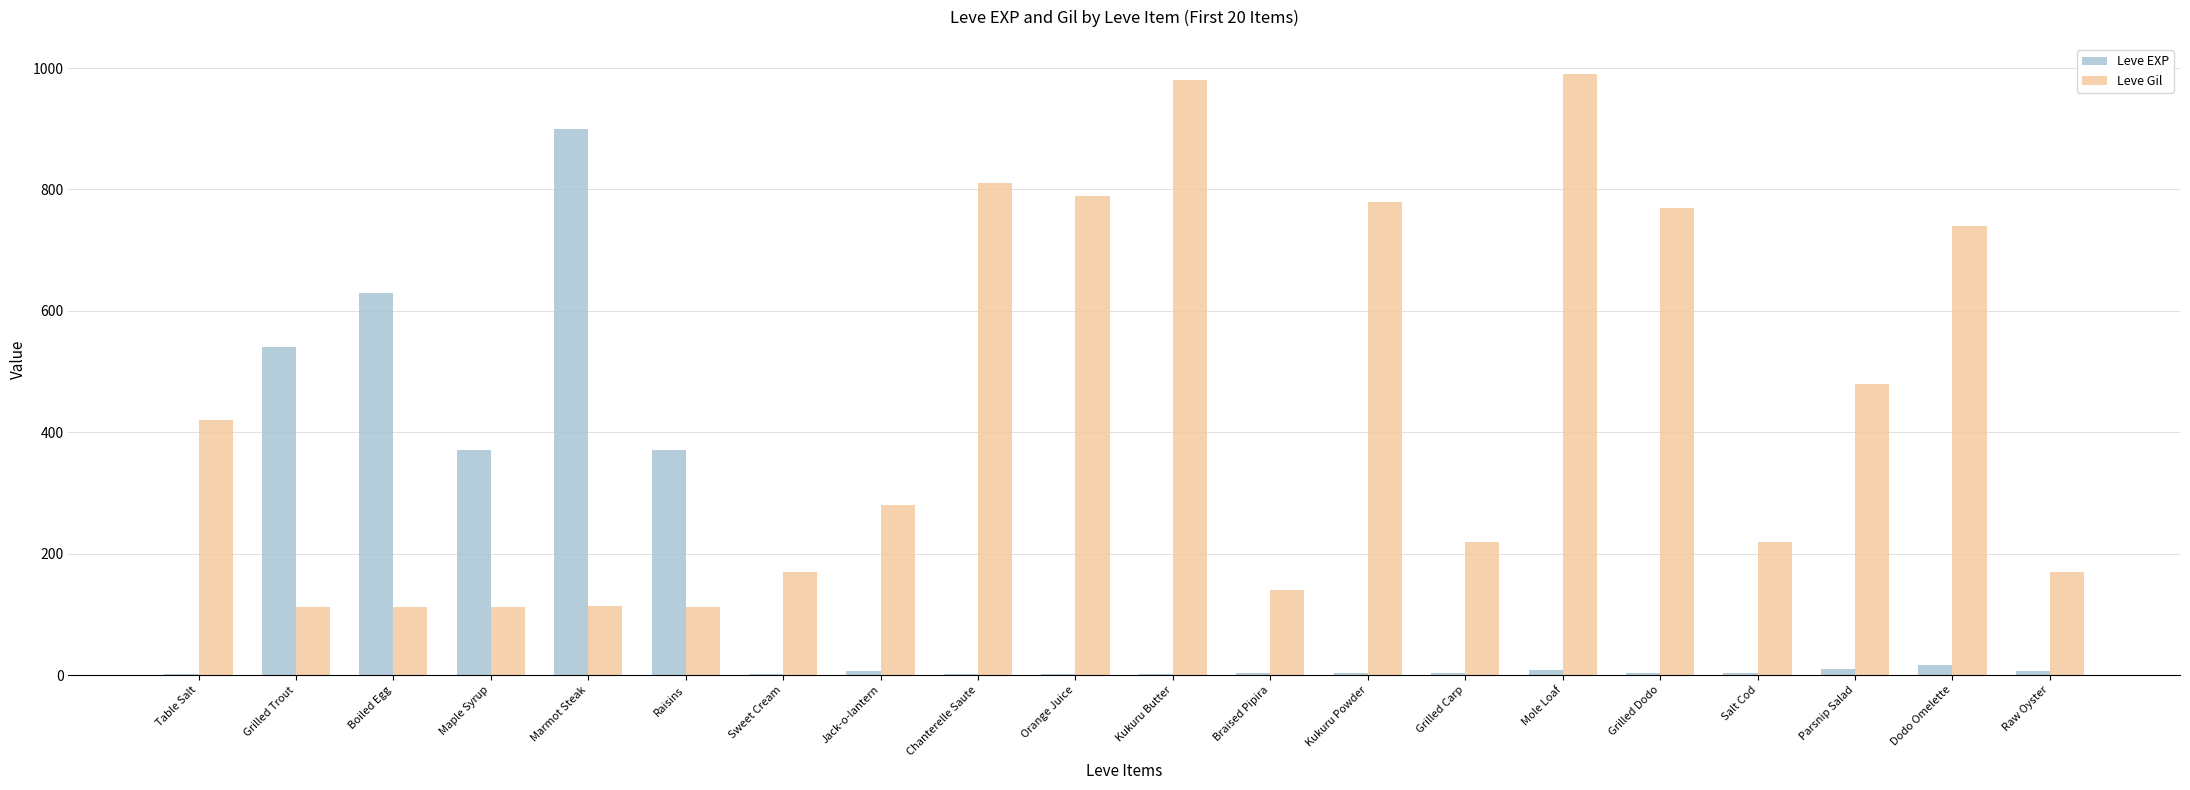

Are the bars grouped side by side (vs. stacked)?

Yes